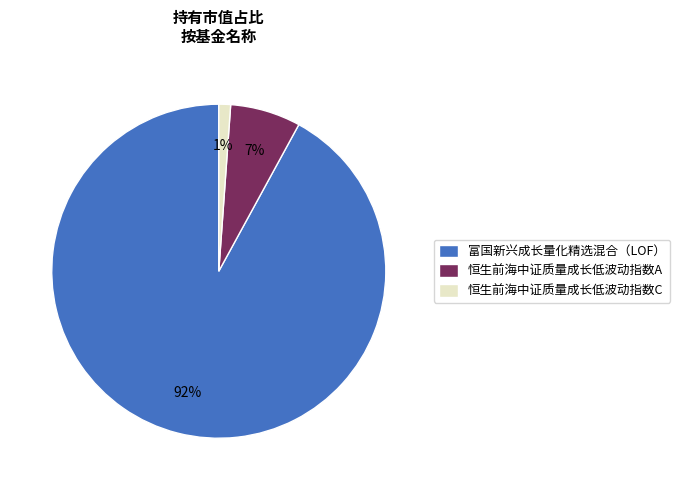

To the nearest percent, what is the combined percentage of 富国新兴成长量化精选混合（LOF） and 恒生前海中证质量成长低波动指数C?

93%